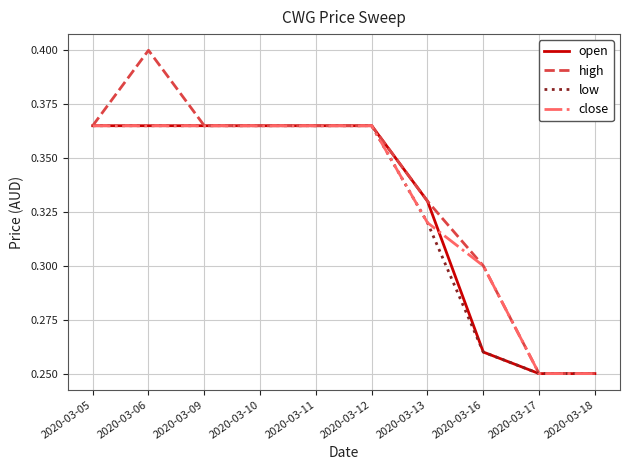

True or false: low has a value of 0.7 at 2020-03-10.

False